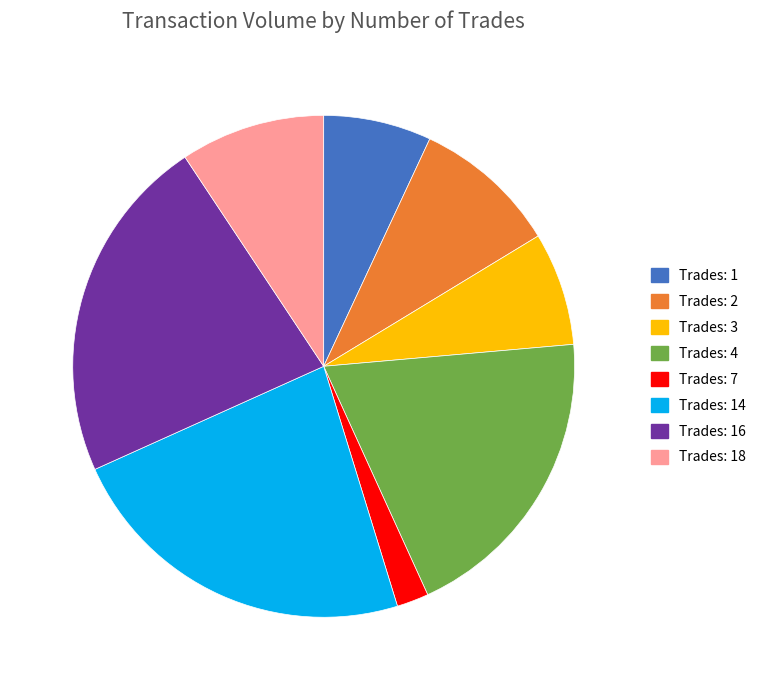

How many segments does this pie chart have?

8